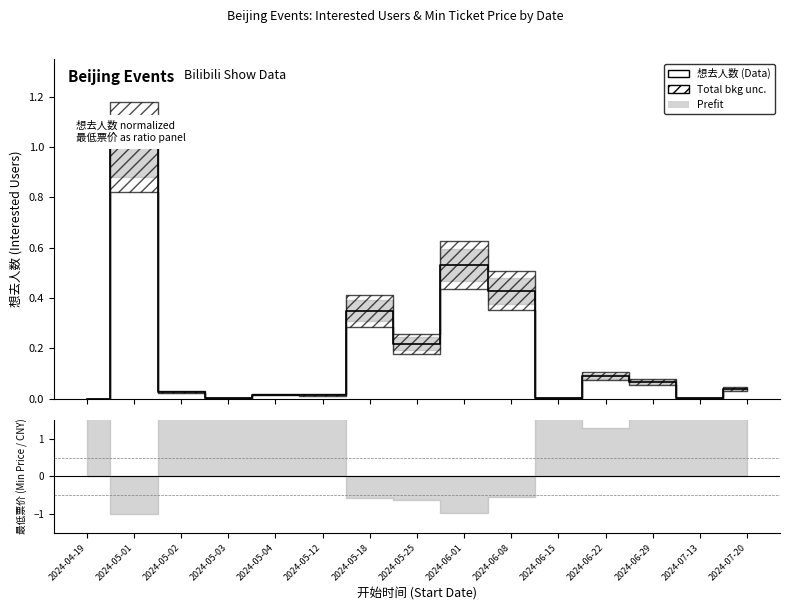

Where is the first local minimum?

2024-05-03